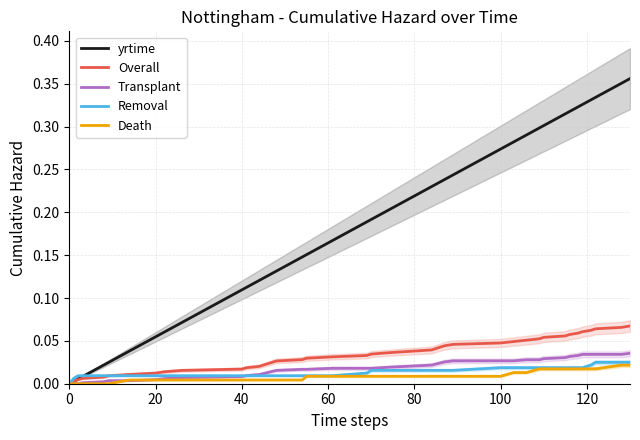

Is the value of yrtime at 100 greater than the value of Transplant at 40?

Yes